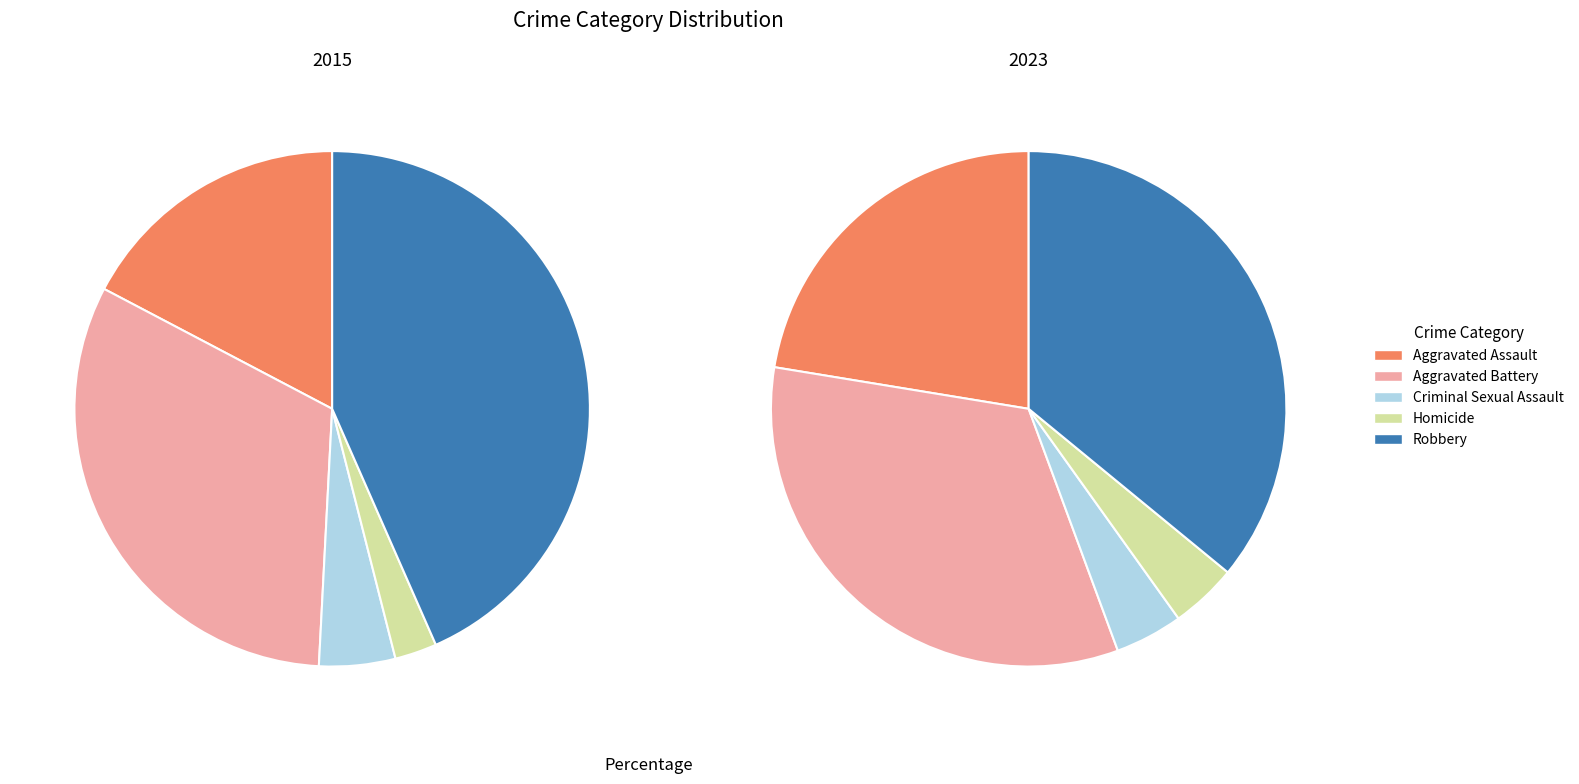

Is Aggravated Battery the majority of the pie?

No